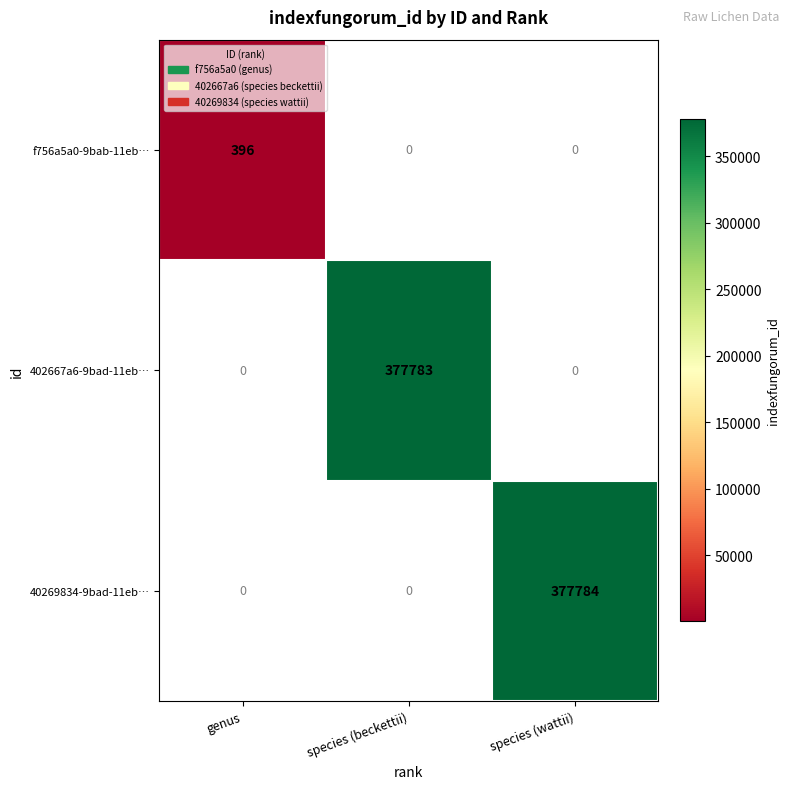

The 402667a6-9bad-11eb… series shows 132958 at species (beckettii). True or false?

False